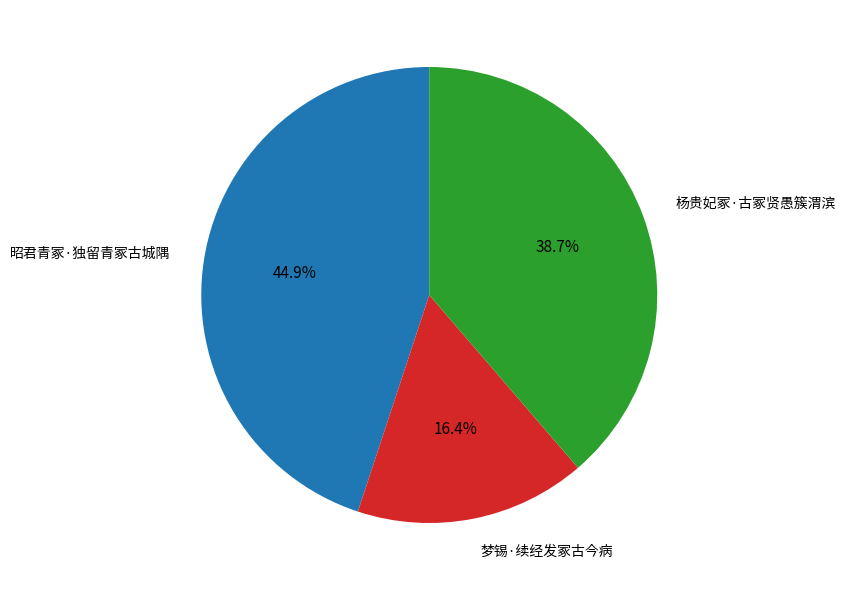

Is it true that 梦锡·续经发冢古今病 is 27% of the pie?

False